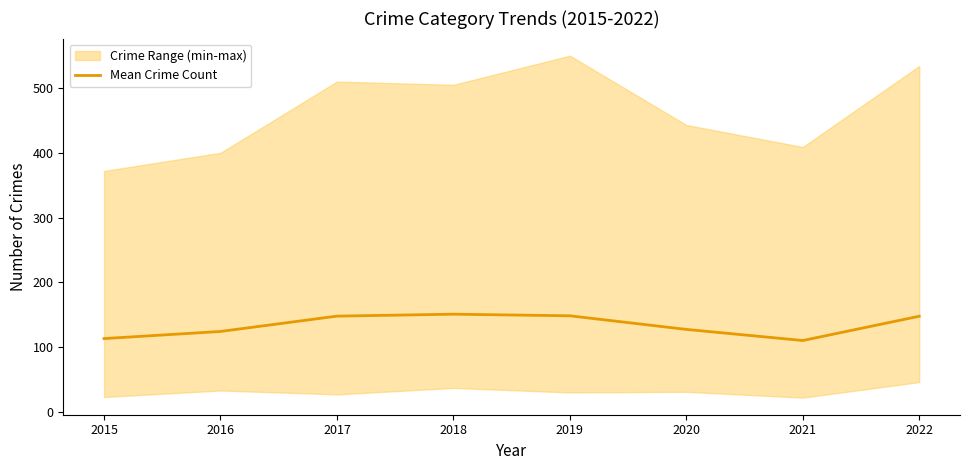

The value at 2018 is 42.3. True or false?

False